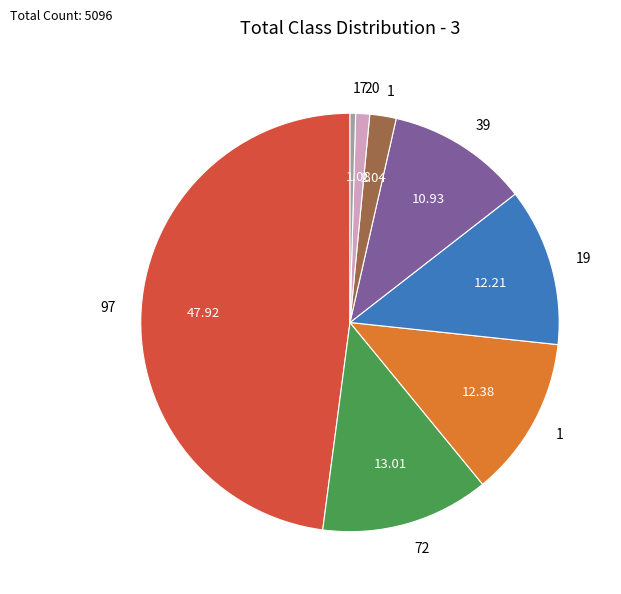

Is there any slice that represents more than half of the pie?

No